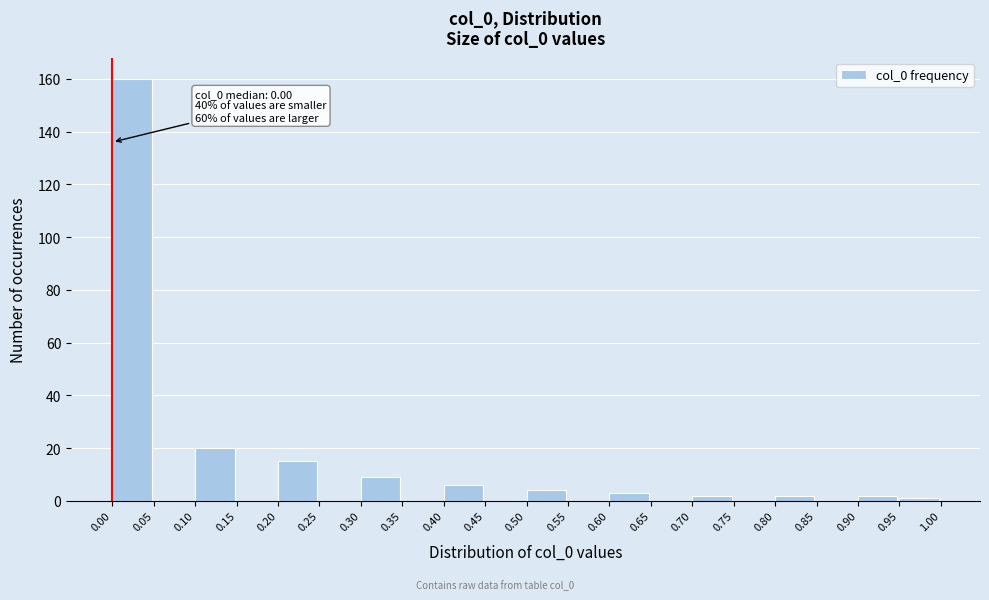

Over which range of the x-axis is the bar tallest?

0.00 to 0.05